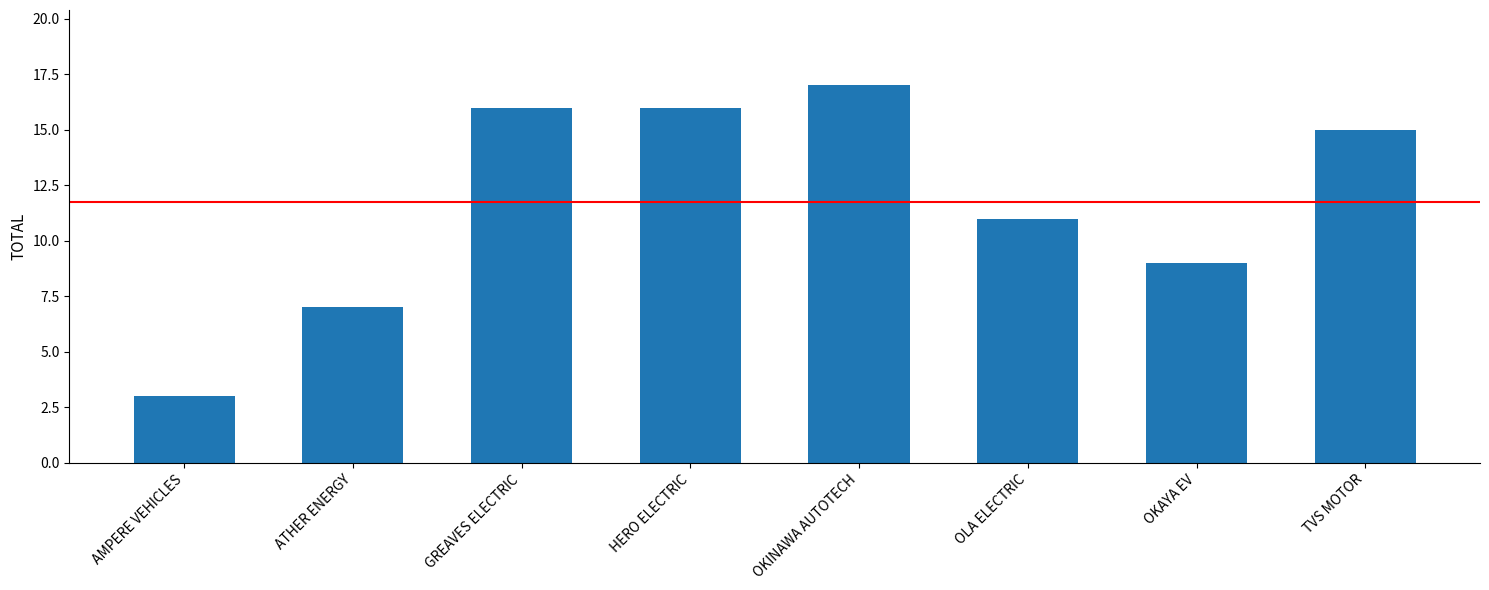

True or false: the data shows 27 at GREAVES ELECTRIC.

False